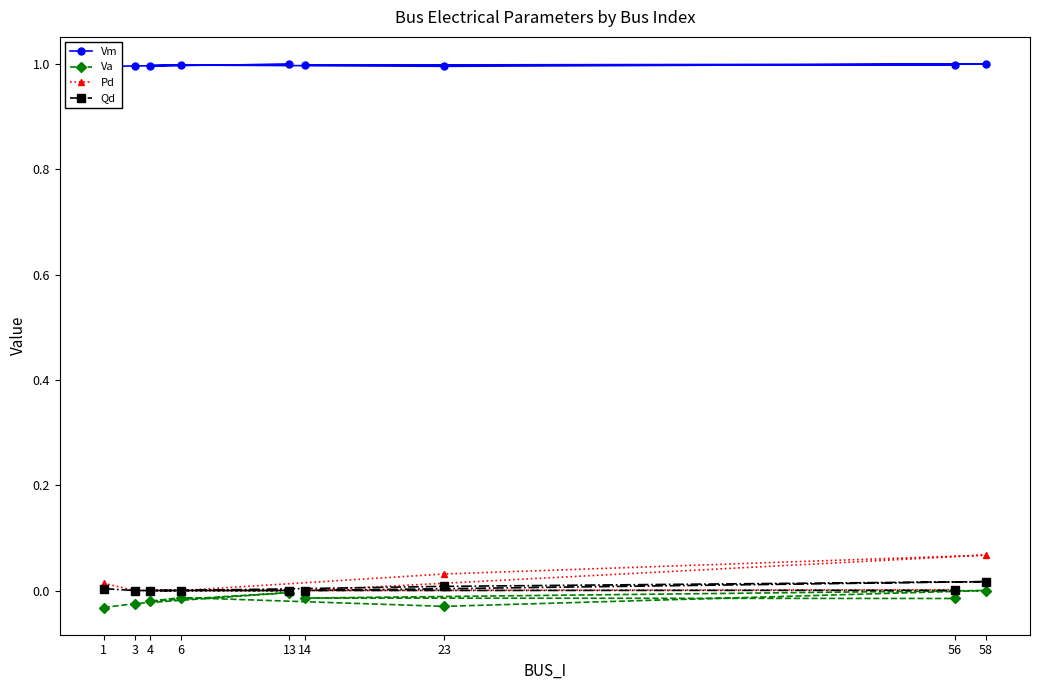

Which has a higher value, 14 or 13?

13